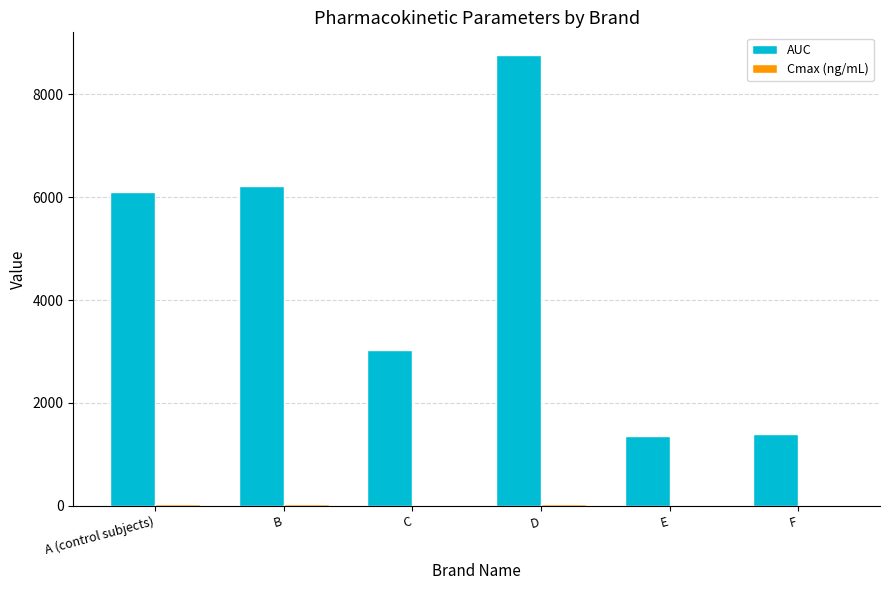

What is the maximum value shown in the chart?

8763.8